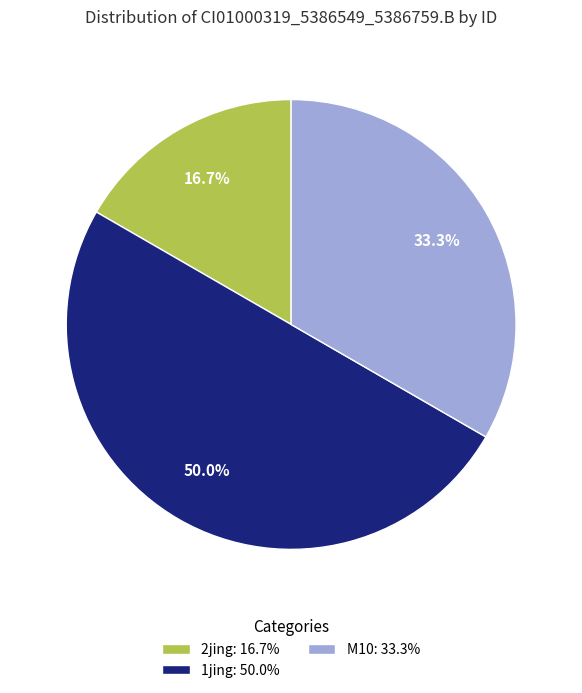

How many slices are in this pie chart?

3